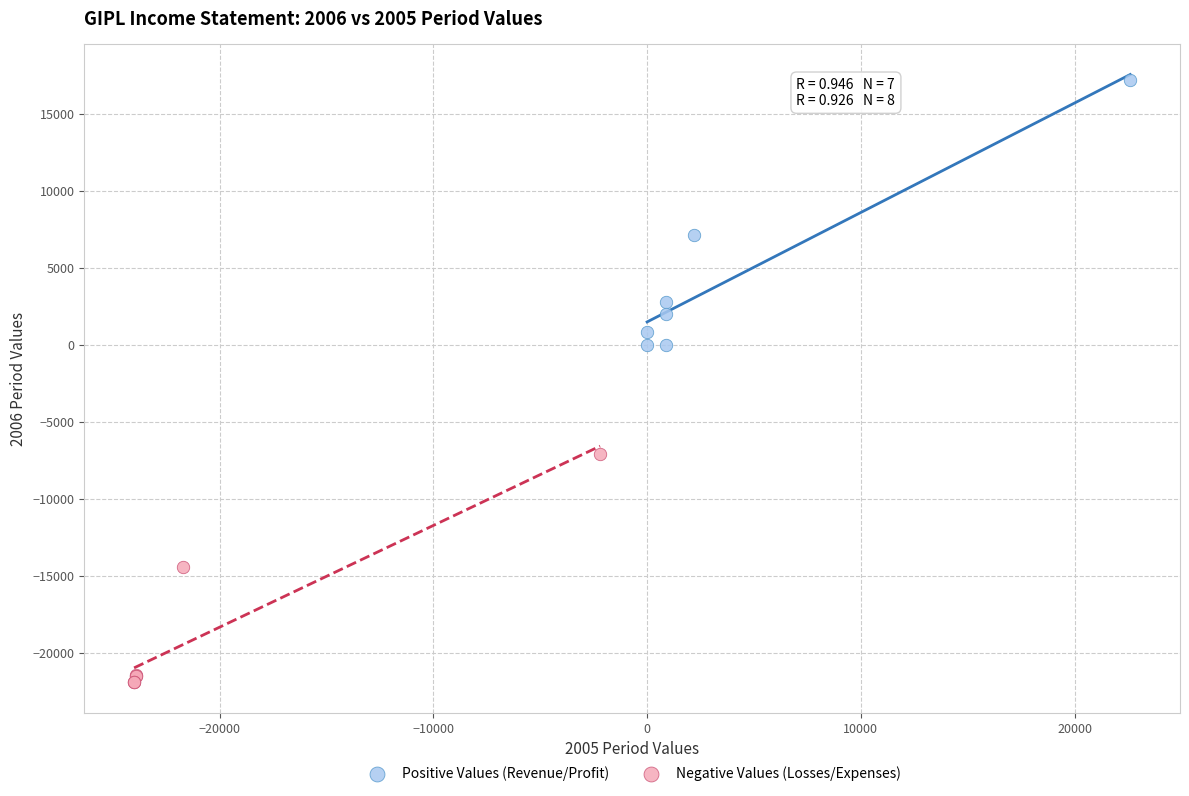

Which series has the largest Y range (max minus min)?

Positive Values (Revenue/Profit)